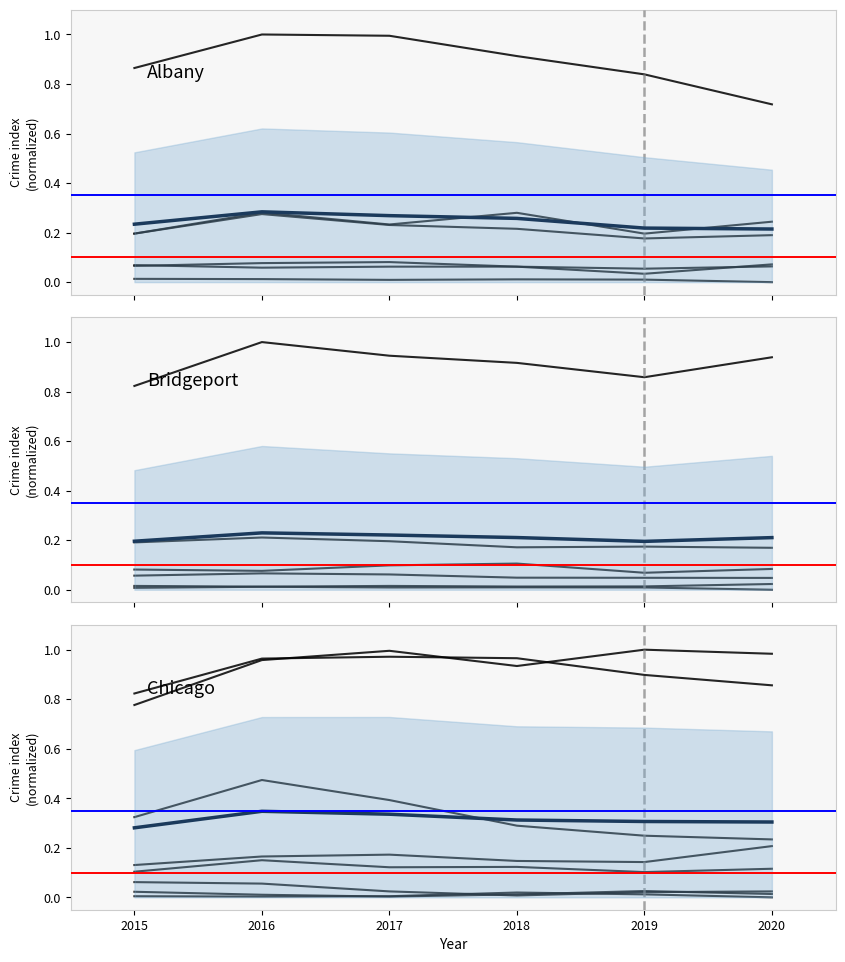

What is the value of the Group mean point at the 4th from the left?

0.3